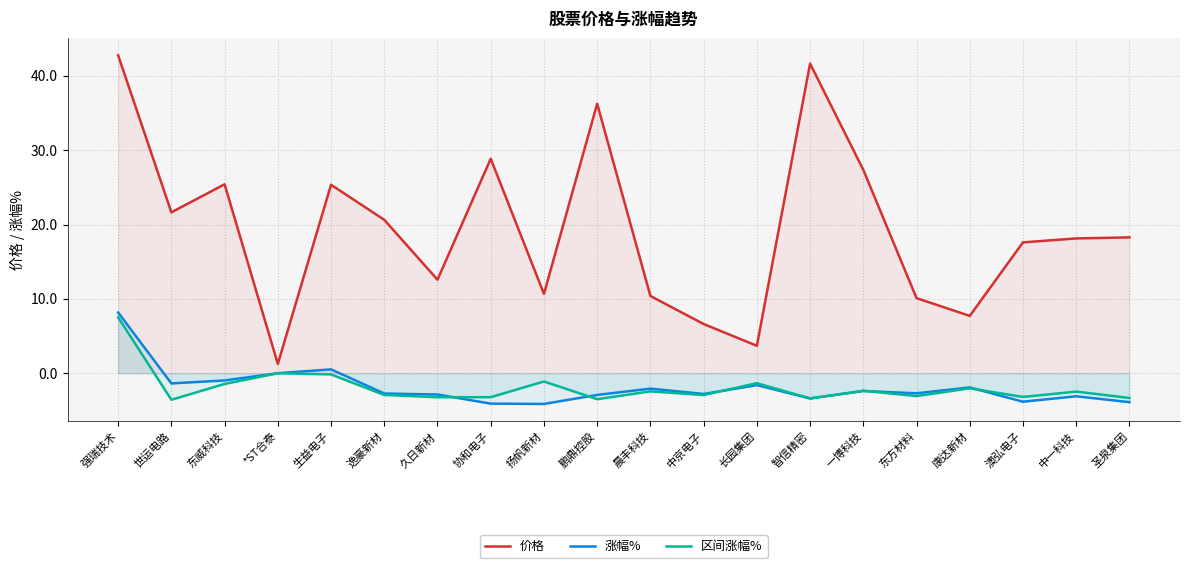

What is the total value across all series at 鹏鼎控股?

29.8